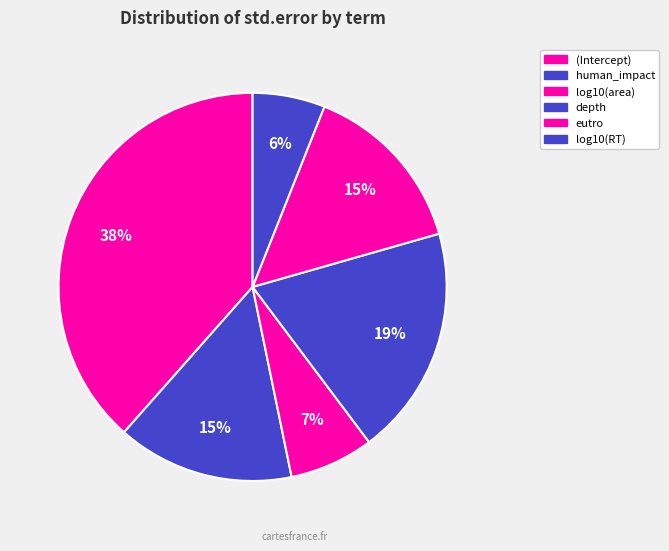

What is the largest slice in the pie chart?

(Intercept)